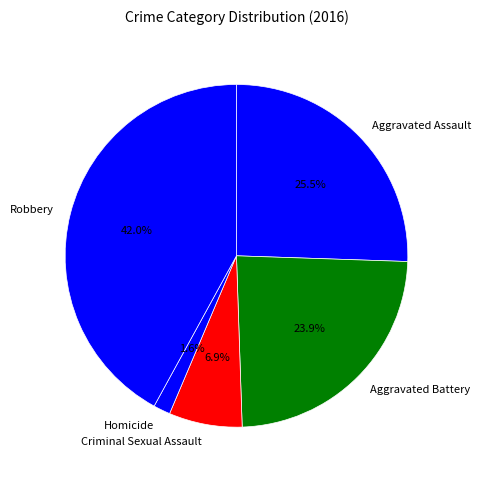

Is it true that Criminal Sexual Assault is 1% of the pie?

False